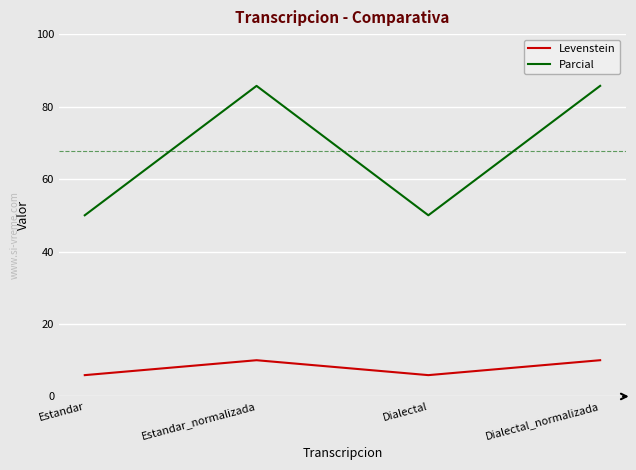

Where is the first local maximum for Levenstein?

Estandar_normalizada